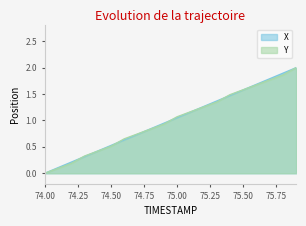

Rank the categories by X value from highest to lowest.

75.9, 75.8, 75.7, 75.6, 75.5, 75.4, 75.3, 75.2, 75.1, 75.0, 74.9, 74.8, 74.7, 74.6, 74.5, 74.4, 74.3, 74.2, 74.1, 74.0